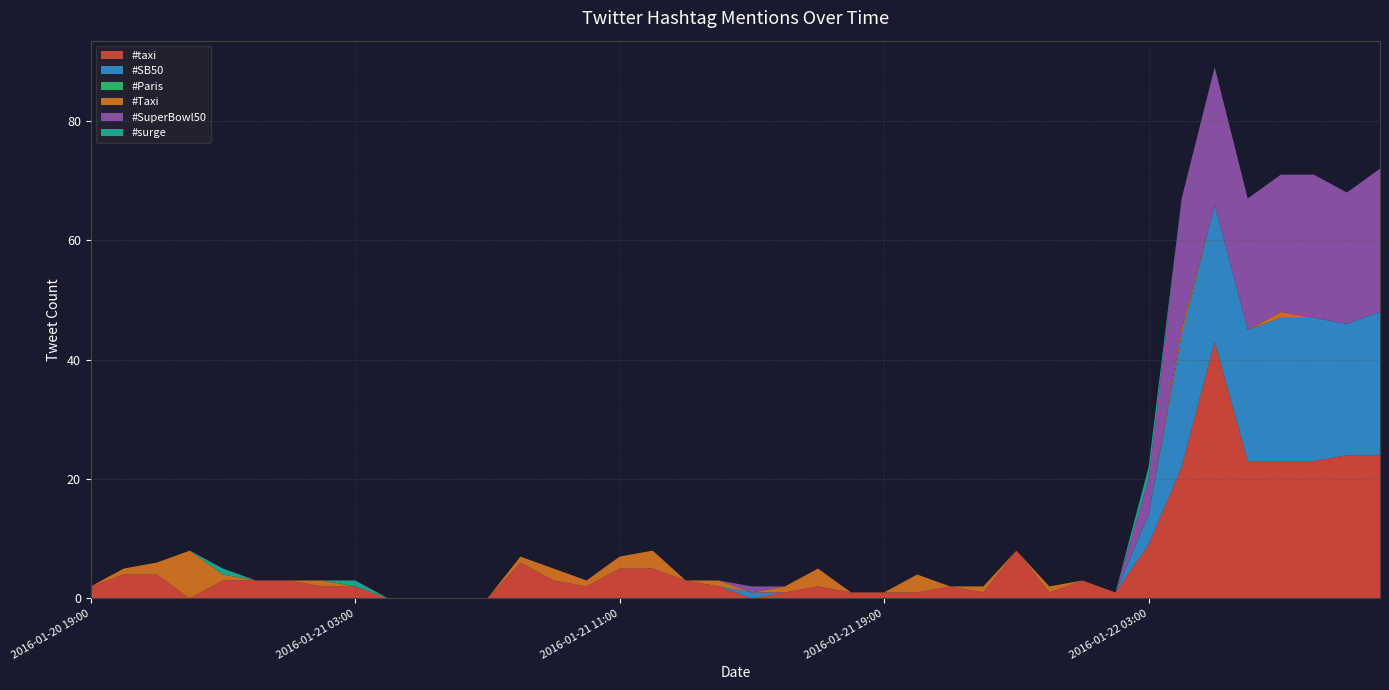

Reading right to left, what are all the values shown in this chart?

#taxi: 2016-01-22 10:00=24	2016-01-22 09:00=24	2016-01-22 08:00=23	2016-01-22 07:00=23	2016-01-22 06:00=23	2016-01-22 05:00=43	2016-01-22 04:00=22	2016-01-22 03:00=9	2016-01-22 02:00=1	2016-01-22 01:00=3	2016-01-22 00:00=1	2016-01-21 23:00=8	2016-01-21 22:00=1	2016-01-21 21:00=2	2016-01-21 20:00=1	2016-01-21 19:00=1	2016-01-21 18:00=1	2016-01-21 17:00=2	2016-01-21 16:00=1	2016-01-21 15:00=0	2016-01-21 14:00=2	2016-01-21 13:00=3	2016-01-21 12:00=5	2016-01-21 11:00=5	2016-01-21 10:00=2	2016-01-21 09:00=3	2016-01-21 08:00=6	2016-01-21 07:00=0	2016-01-21 06:00=0	2016-01-21 05:00=0	2016-01-21 04:00=0	2016-01-21 03:00=2	2016-01-21 02:00=2	2016-01-21 01:00=3	2016-01-21 00:00=3	2016-01-20 23:00=3	2016-01-20 22:00=0	2016-01-20 21:00=4	2016-01-20 20:00=4	2016-01-20 19:00=2
#SB50: 2016-01-22 10:00=24	2016-01-22 09:00=22	2016-01-22 08:00=24	2016-01-22 07:00=24	2016-01-22 06:00=22	2016-01-22 05:00=23	2016-01-22 04:00=22	2016-01-22 03:00=5	2016-01-22 02:00=0	2016-01-22 01:00=0	2016-01-22 00:00=0	2016-01-21 23:00=0	2016-01-21 22:00=0	2016-01-21 21:00=0	2016-01-21 20:00=0	2016-01-21 19:00=0	2016-01-21 18:00=0	2016-01-21 17:00=0	2016-01-21 16:00=0	2016-01-21 15:00=1	2016-01-21 14:00=0	2016-01-21 13:00=0	2016-01-21 12:00=0	2016-01-21 11:00=0	2016-01-21 10:00=0	2016-01-21 09:00=0	2016-01-21 08:00=0	2016-01-21 07:00=0	2016-01-21 06:00=0	2016-01-21 05:00=0	2016-01-21 04:00=0	2016-01-21 03:00=0	2016-01-21 02:00=0	2016-01-21 01:00=0	2016-01-21 00:00=0	2016-01-20 23:00=0	2016-01-20 22:00=0	2016-01-20 21:00=0	2016-01-20 20:00=0	2016-01-20 19:00=0
#Paris: 2016-01-22 10:00=0	2016-01-22 09:00=0	2016-01-22 08:00=0	2016-01-22 07:00=0	2016-01-22 06:00=0	2016-01-22 05:00=0	2016-01-22 04:00=0	2016-01-22 03:00=0	2016-01-22 02:00=0	2016-01-22 01:00=0	2016-01-22 00:00=0	2016-01-21 23:00=0	2016-01-21 22:00=0	2016-01-21 21:00=0	2016-01-21 20:00=0	2016-01-21 19:00=0	2016-01-21 18:00=0	2016-01-21 17:00=0	2016-01-21 16:00=0	2016-01-21 15:00=0	2016-01-21 14:00=0	2016-01-21 13:00=0	2016-01-21 12:00=0	2016-01-21 11:00=0	2016-01-21 10:00=0	2016-01-21 09:00=0	2016-01-21 08:00=0	2016-01-21 07:00=0	2016-01-21 06:00=0	2016-01-21 05:00=0	2016-01-21 04:00=0	2016-01-21 03:00=0	2016-01-21 02:00=0	2016-01-21 01:00=0	2016-01-21 00:00=0	2016-01-20 23:00=0	2016-01-20 22:00=0	2016-01-20 21:00=0	2016-01-20 20:00=0	2016-01-20 19:00=0
#Taxi: 2016-01-22 10:00=0	2016-01-22 09:00=0	2016-01-22 08:00=0	2016-01-22 07:00=1	2016-01-22 06:00=0	2016-01-22 05:00=0	2016-01-22 04:00=1	2016-01-22 03:00=0	2016-01-22 02:00=0	2016-01-22 01:00=0	2016-01-22 00:00=1	2016-01-21 23:00=0	2016-01-21 22:00=1	2016-01-21 21:00=0	2016-01-21 20:00=3	2016-01-21 19:00=0	2016-01-21 18:00=0	2016-01-21 17:00=3	2016-01-21 16:00=1	2016-01-21 15:00=0	2016-01-21 14:00=1	2016-01-21 13:00=0	2016-01-21 12:00=3	2016-01-21 11:00=2	2016-01-21 10:00=1	2016-01-21 09:00=2	2016-01-21 08:00=1	2016-01-21 07:00=0	2016-01-21 06:00=0	2016-01-21 05:00=0	2016-01-21 04:00=0	2016-01-21 03:00=0	2016-01-21 02:00=1	2016-01-21 01:00=0	2016-01-21 00:00=0	2016-01-20 23:00=1	2016-01-20 22:00=8	2016-01-20 21:00=2	2016-01-20 20:00=1	2016-01-20 19:00=0
#SuperBowl50: 2016-01-22 10:00=24	2016-01-22 09:00=22	2016-01-22 08:00=24	2016-01-22 07:00=23	2016-01-22 06:00=22	2016-01-22 05:00=23	2016-01-22 04:00=22	2016-01-22 03:00=6	2016-01-22 02:00=0	2016-01-22 01:00=0	2016-01-22 00:00=0	2016-01-21 23:00=0	2016-01-21 22:00=0	2016-01-21 21:00=0	2016-01-21 20:00=0	2016-01-21 19:00=0	2016-01-21 18:00=0	2016-01-21 17:00=0	2016-01-21 16:00=0	2016-01-21 15:00=1	2016-01-21 14:00=0	2016-01-21 13:00=0	2016-01-21 12:00=0	2016-01-21 11:00=0	2016-01-21 10:00=0	2016-01-21 09:00=0	2016-01-21 08:00=0	2016-01-21 07:00=0	2016-01-21 06:00=0	2016-01-21 05:00=0	2016-01-21 04:00=0	2016-01-21 03:00=0	2016-01-21 02:00=0	2016-01-21 01:00=0	2016-01-21 00:00=0	2016-01-20 23:00=0	2016-01-20 22:00=0	2016-01-20 21:00=0	2016-01-20 20:00=0	2016-01-20 19:00=0
#surge: 2016-01-22 10:00=0	2016-01-22 09:00=0	2016-01-22 08:00=0	2016-01-22 07:00=0	2016-01-22 06:00=0	2016-01-22 05:00=0	2016-01-22 04:00=0	2016-01-22 03:00=2	2016-01-22 02:00=0	2016-01-22 01:00=0	2016-01-22 00:00=0	2016-01-21 23:00=0	2016-01-21 22:00=0	2016-01-21 21:00=0	2016-01-21 20:00=0	2016-01-21 19:00=0	2016-01-21 18:00=0	2016-01-21 17:00=0	2016-01-21 16:00=0	2016-01-21 15:00=0	2016-01-21 14:00=0	2016-01-21 13:00=0	2016-01-21 12:00=0	2016-01-21 11:00=0	2016-01-21 10:00=0	2016-01-21 09:00=0	2016-01-21 08:00=0	2016-01-21 07:00=0	2016-01-21 06:00=0	2016-01-21 05:00=0	2016-01-21 04:00=0	2016-01-21 03:00=1	2016-01-21 02:00=0	2016-01-21 01:00=0	2016-01-21 00:00=0	2016-01-20 23:00=1	2016-01-20 22:00=0	2016-01-20 21:00=0	2016-01-20 20:00=0	2016-01-20 19:00=0